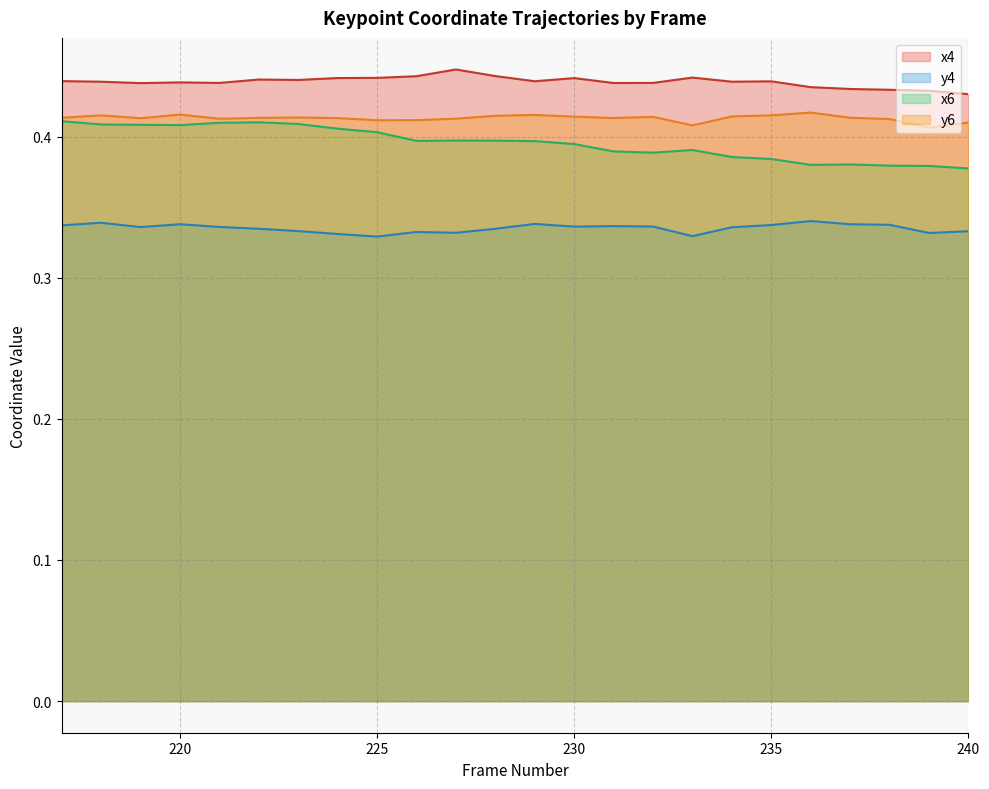

What is the total value across all series at 231?

1.6